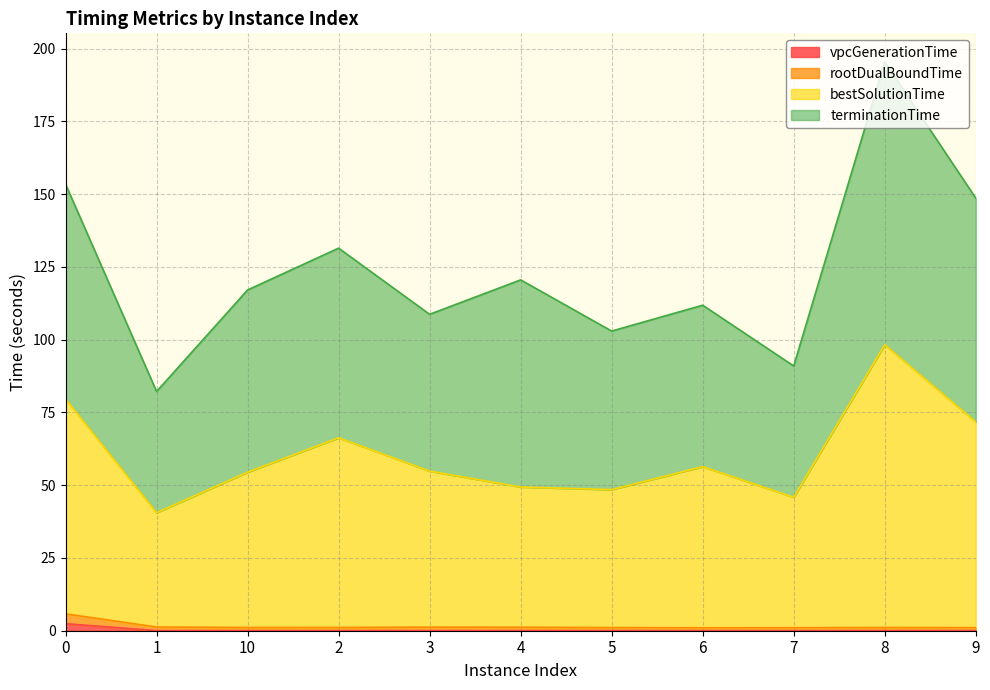

The rootDualBoundTime series shows 1.3 at 1. True or false?

True